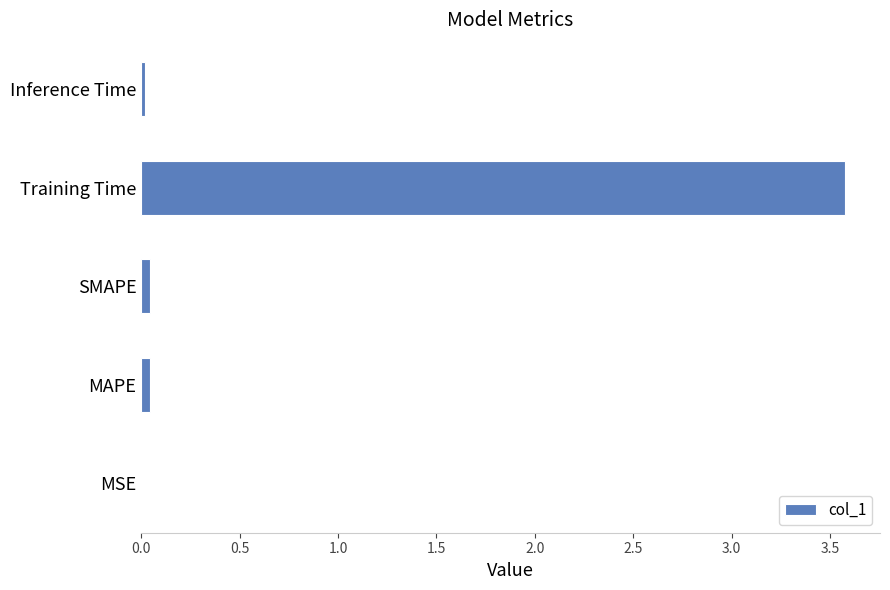

What is the greatest value displayed?

3.6